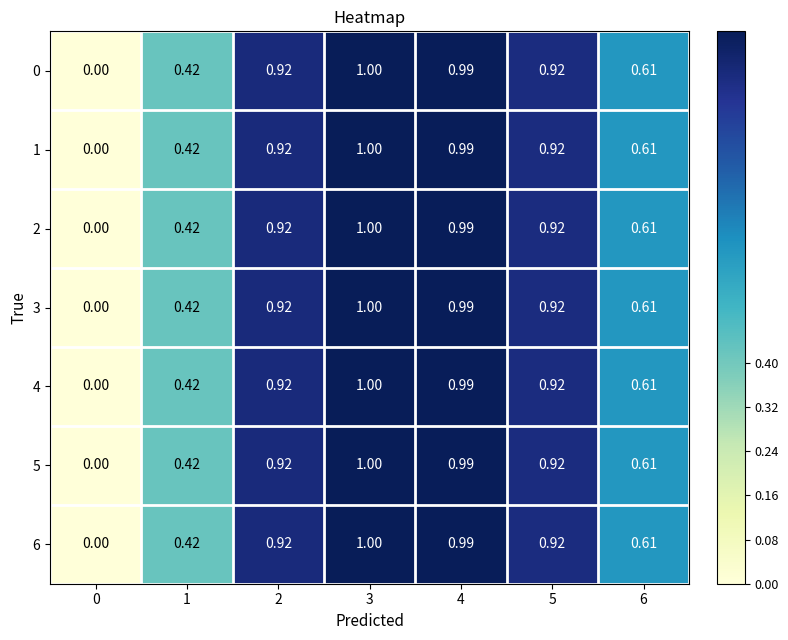

Is the value of 1 at 2 greater than the value of 4 at 6?

Yes